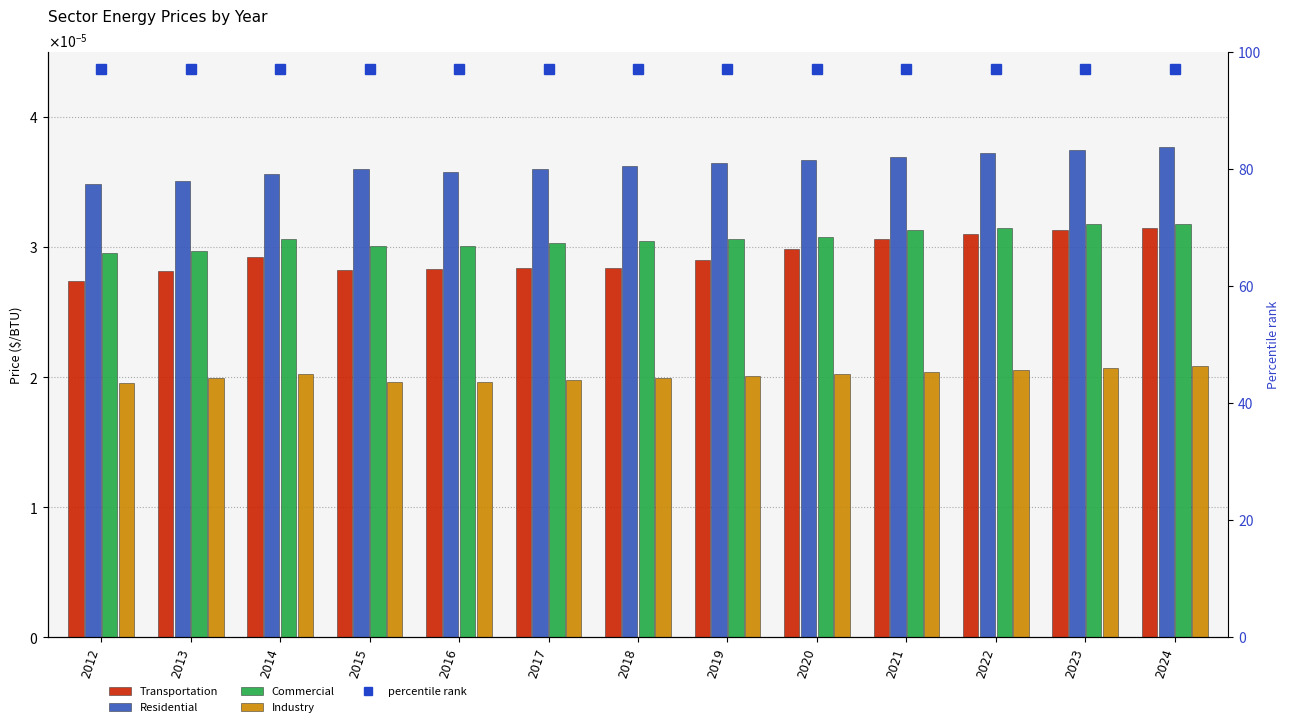

Where is Residential nearest to the value 0?

2012